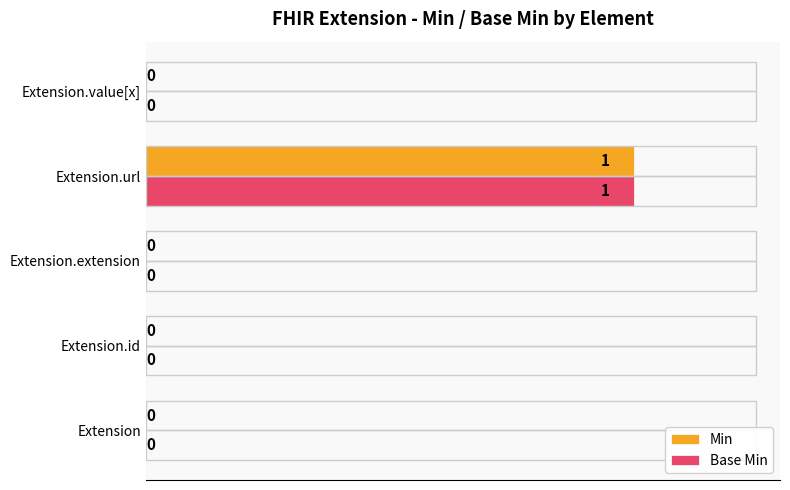

Which label corresponds to the largest value in the chart?

Extension.url